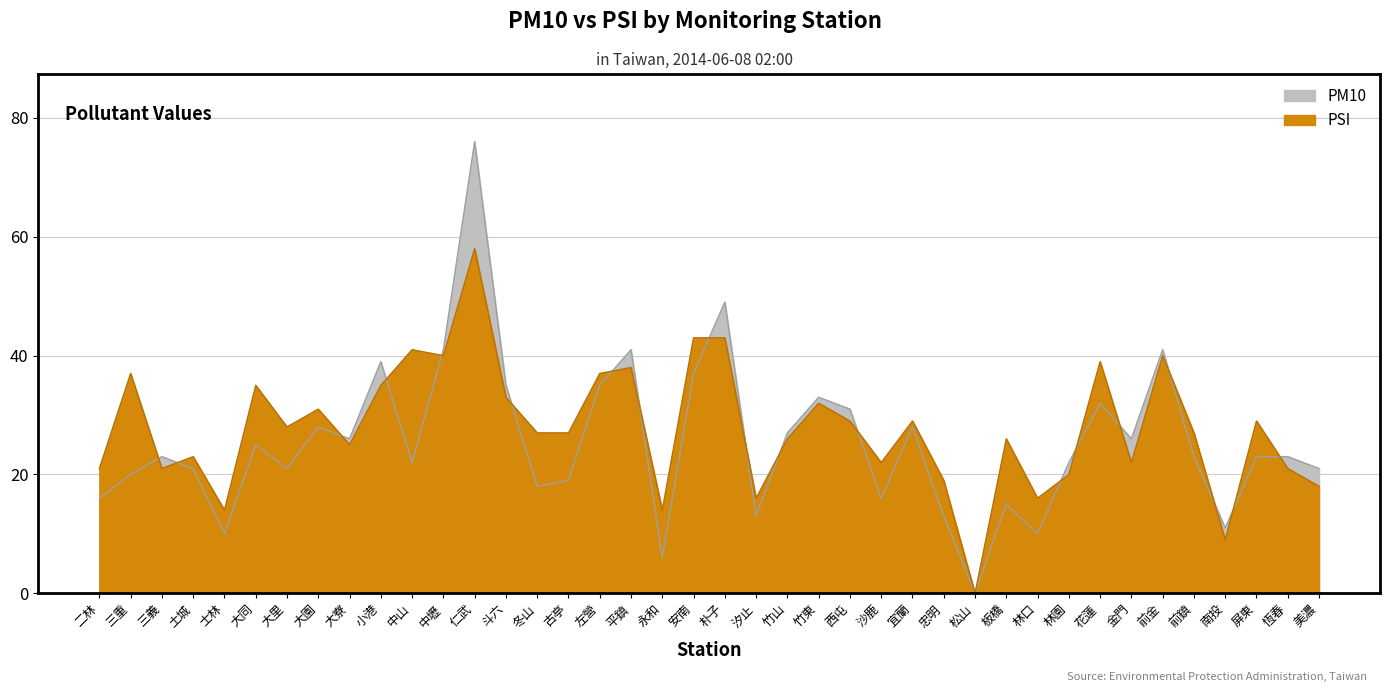

At which label is PM10 closest to 38?

小港